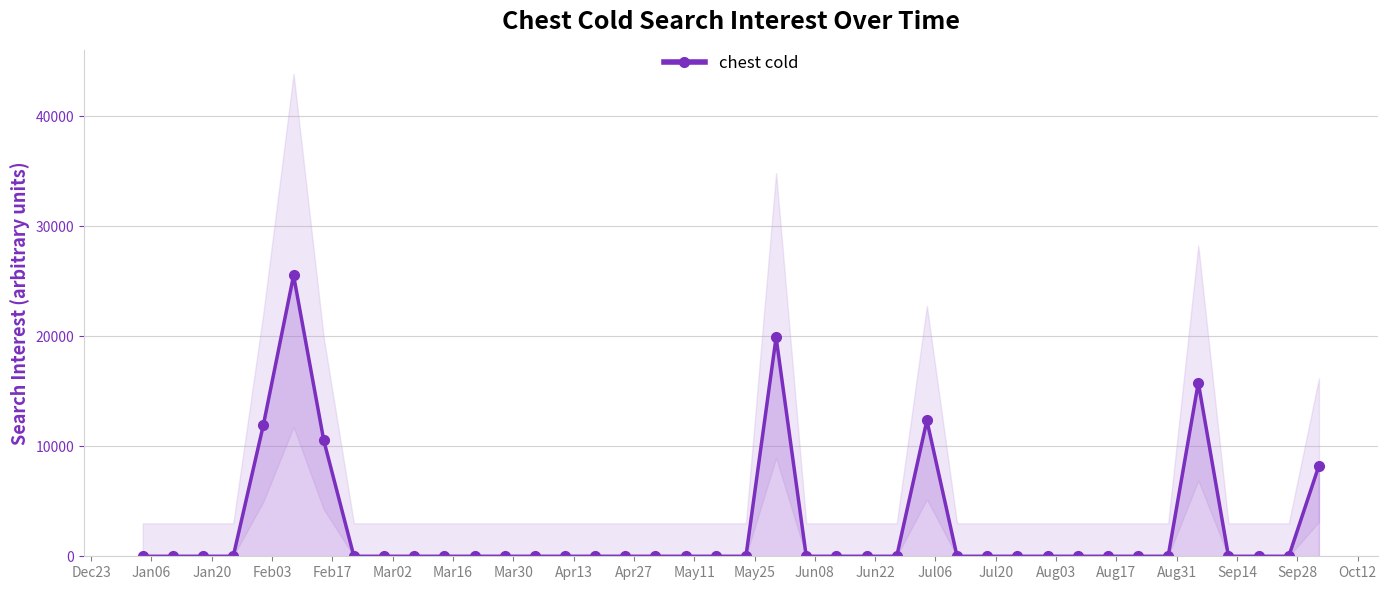

How many data points does each series have?

40